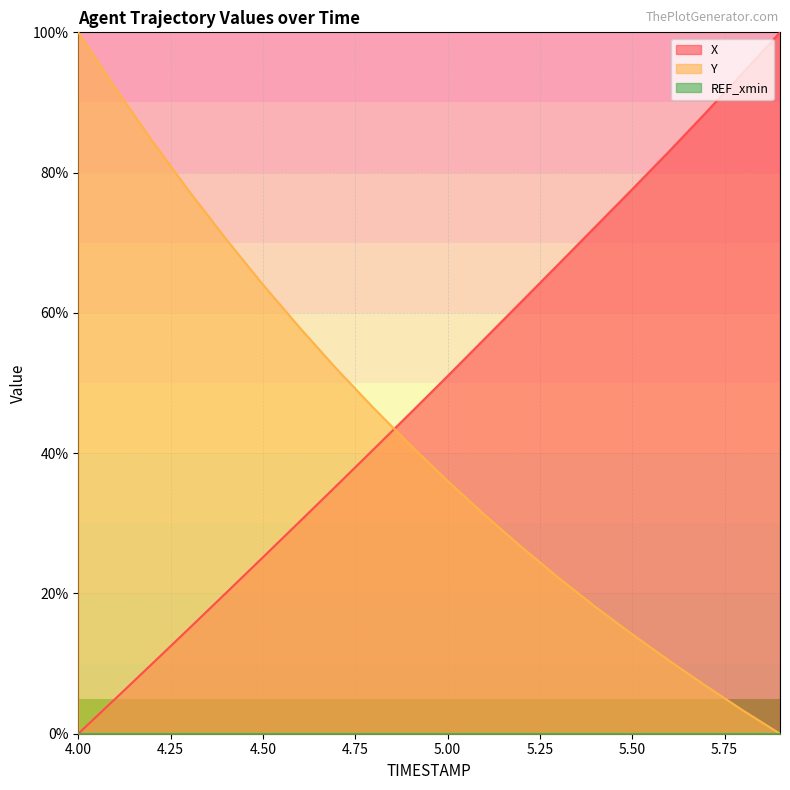

The X series shows 30.3 at 4.6. True or false?

True